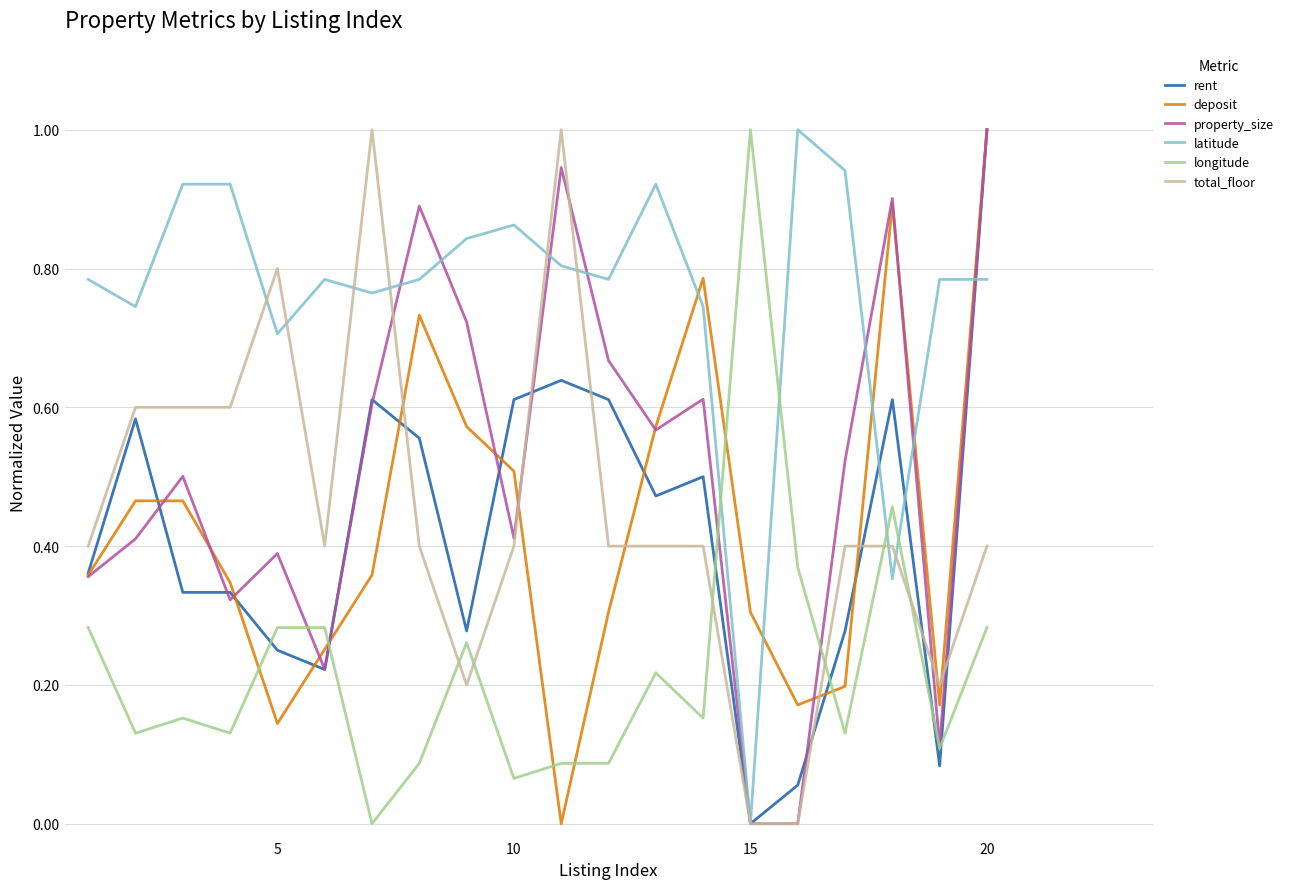

How many times do deposit and total_floor cross each other?

7